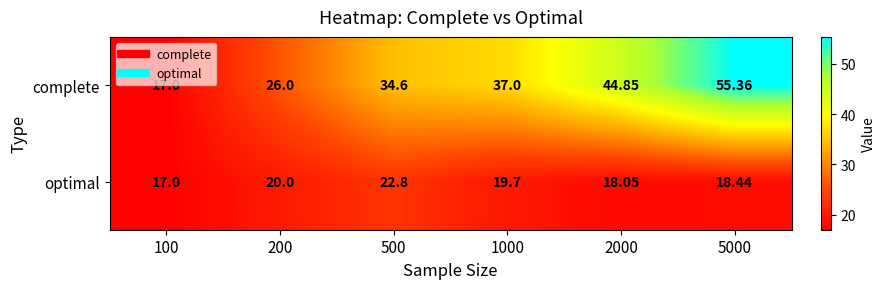

List the series in order of their overall mean, lowest first.

optimal, complete